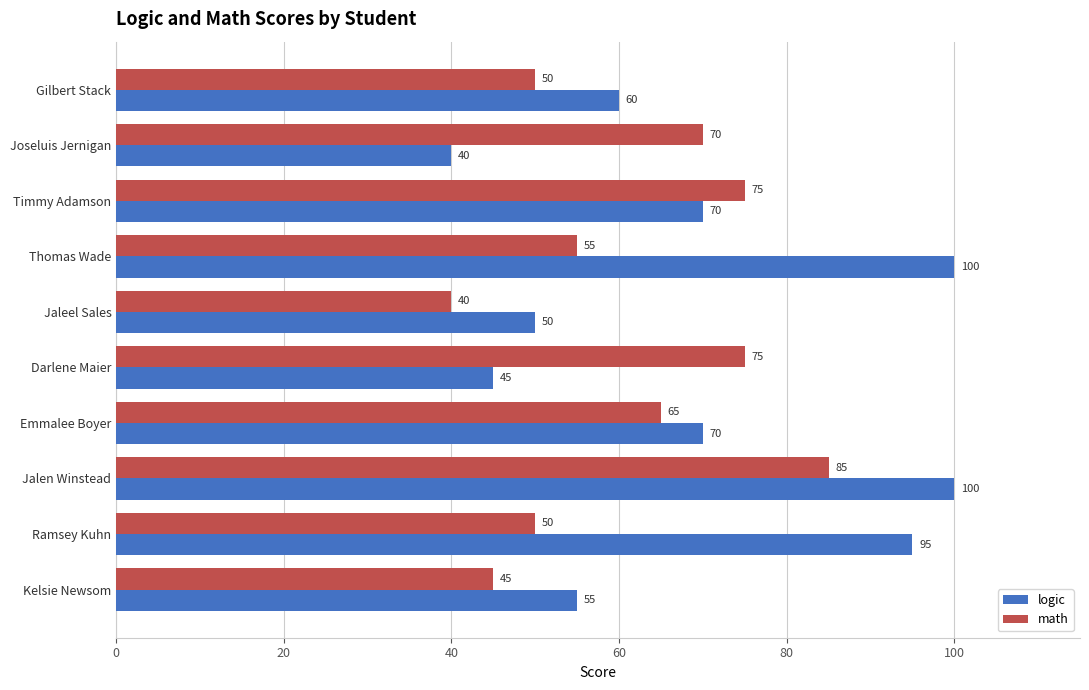

Is it true that logic equals 20 at Gilbert Stack?

False